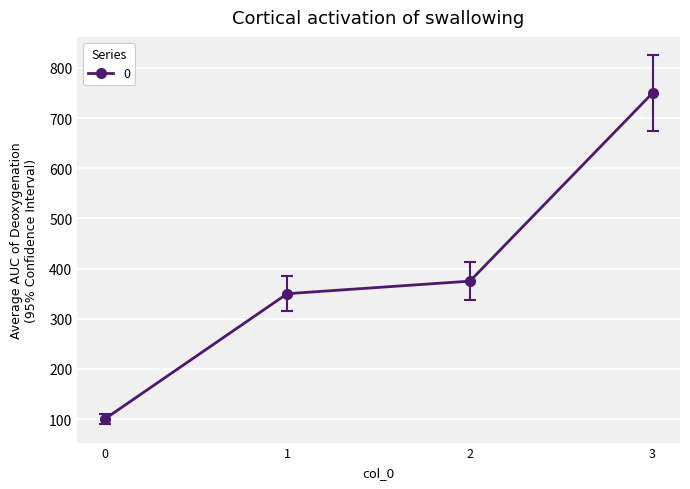

The chart shows a value of 628 at 1. True or false?

False